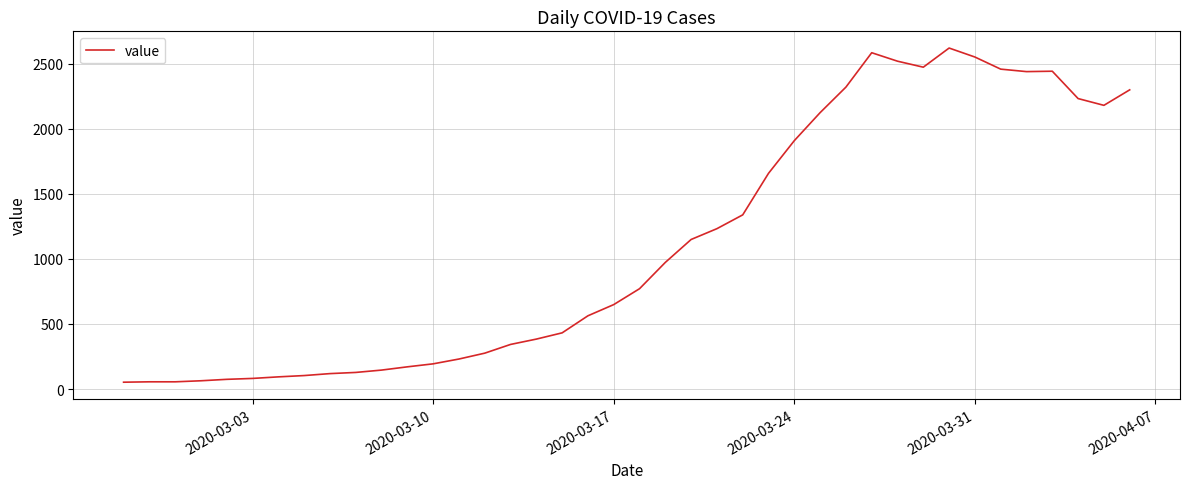

What is the difference between the maximum and minimum values?

2566